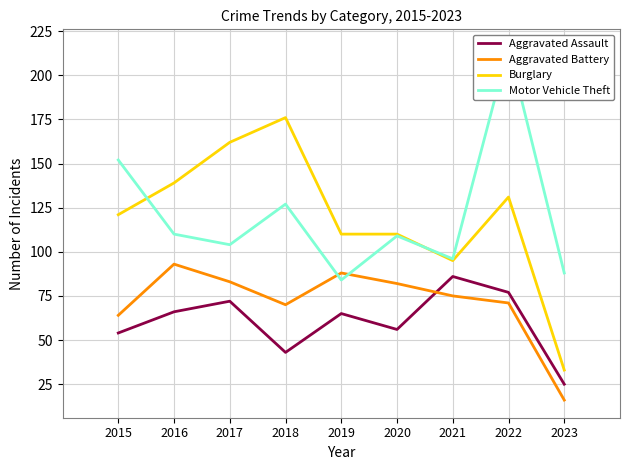

What is the lowest value of the Aggravated Battery series?

16